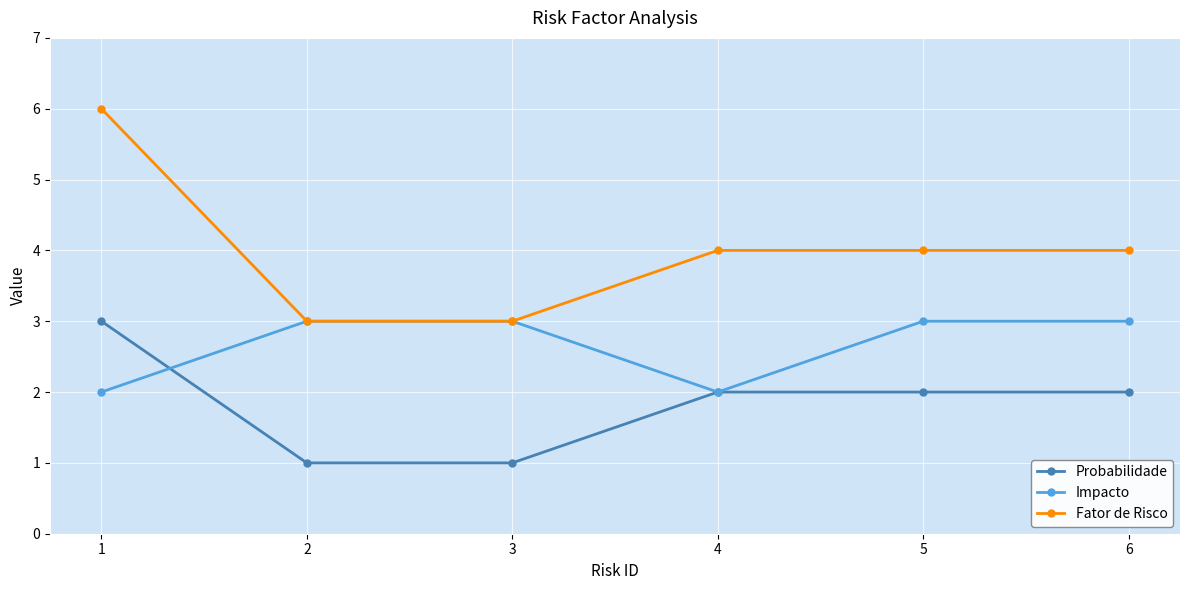

Does the chart display data point markers on the line(s)?

Yes